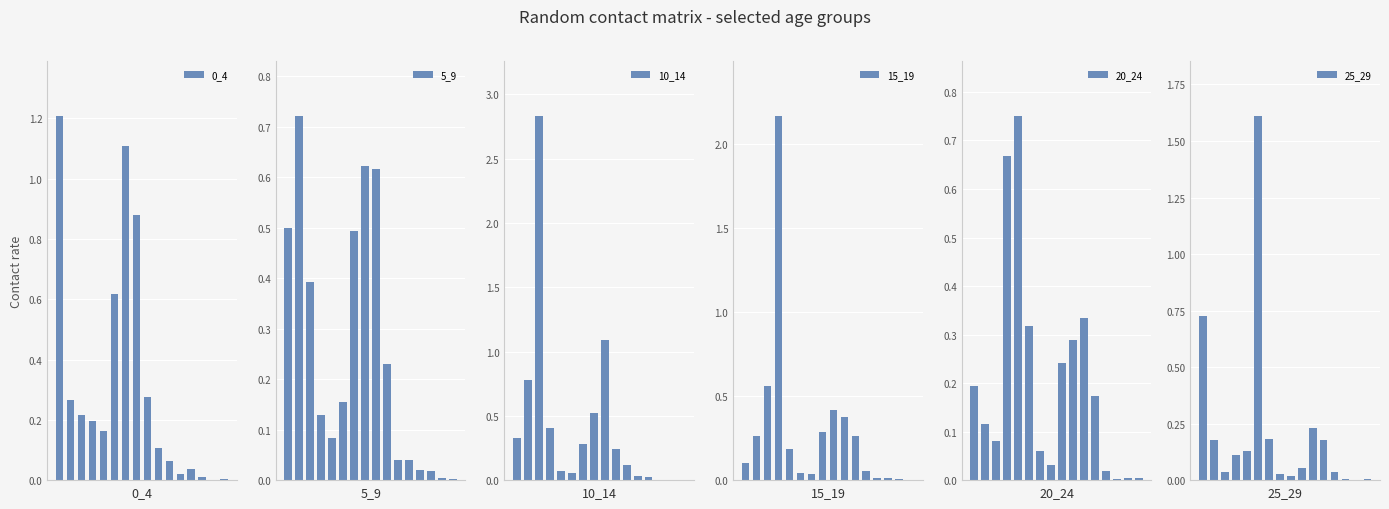

Are the bars horizontal?

No